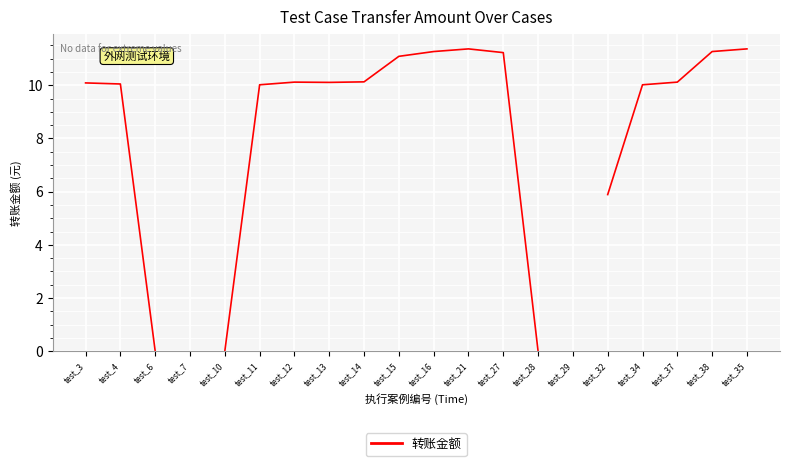

Rank the categories by value from lowest to highest.

test_6, test_7, test_10, test_28, test_32, test_11, test_34, test_4, test_3, test_13, test_12, test_37, test_14, test_15, test_27, test_16, test_38, test_21, test_29, test_35